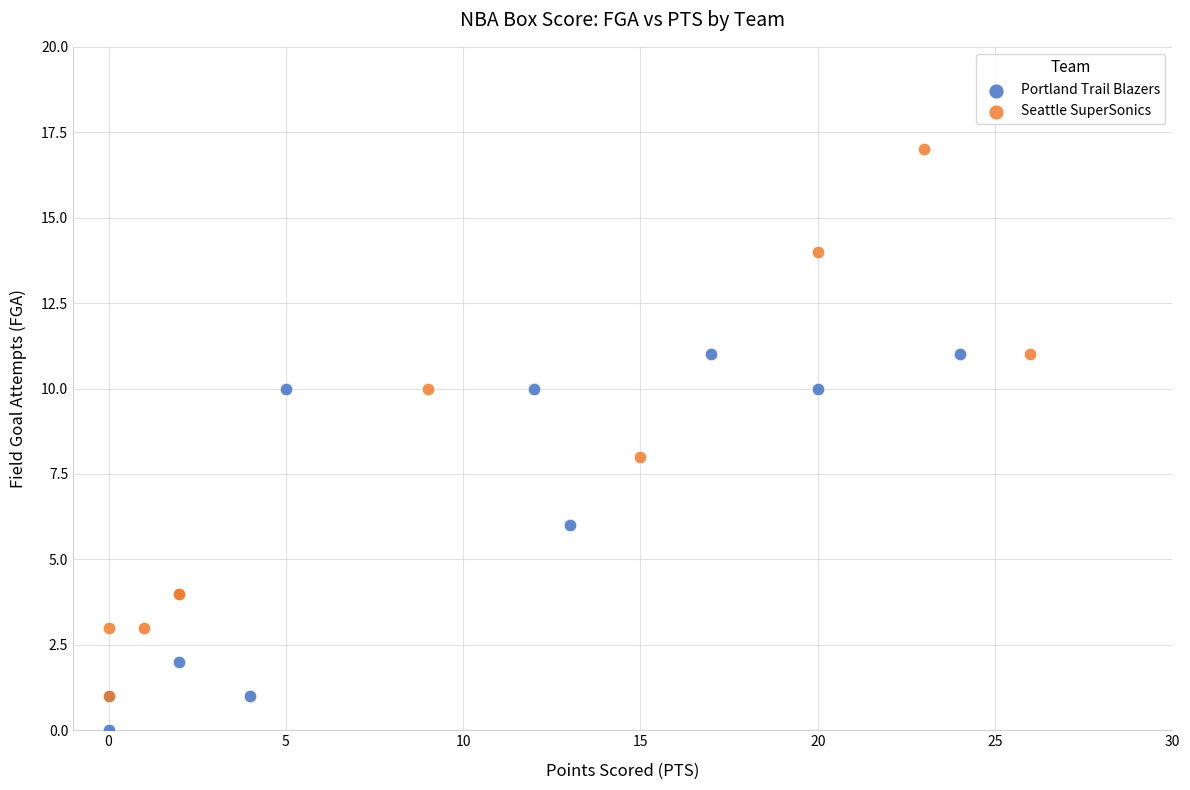

Which series contains the lowest Y value?

Portland Trail Blazers